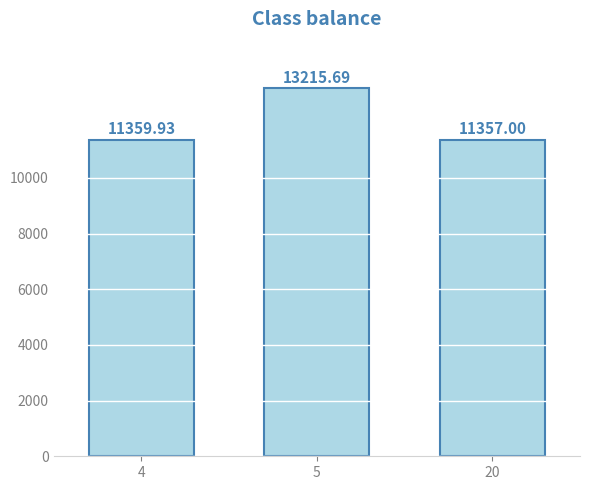

Is it true that the value at 5 is 13215.7?

True